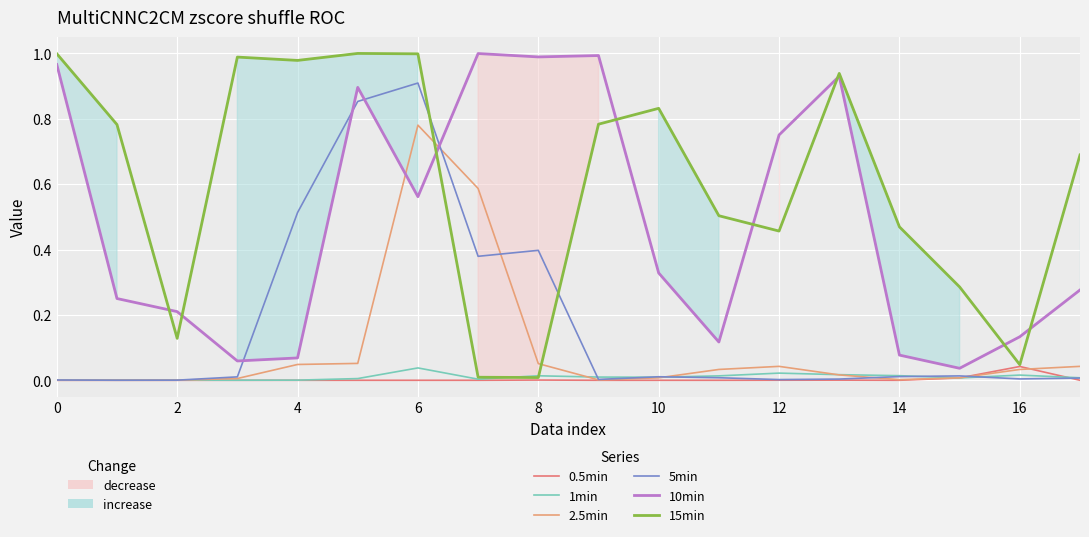

What is the label of the 5th point from the right?

13